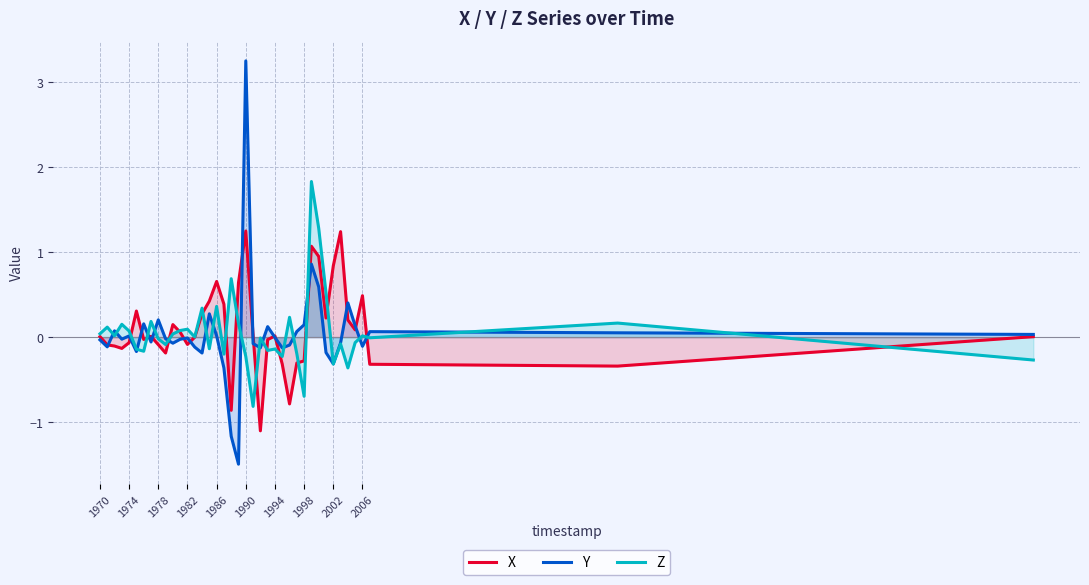

True or false: X and Z cross at least once.

True